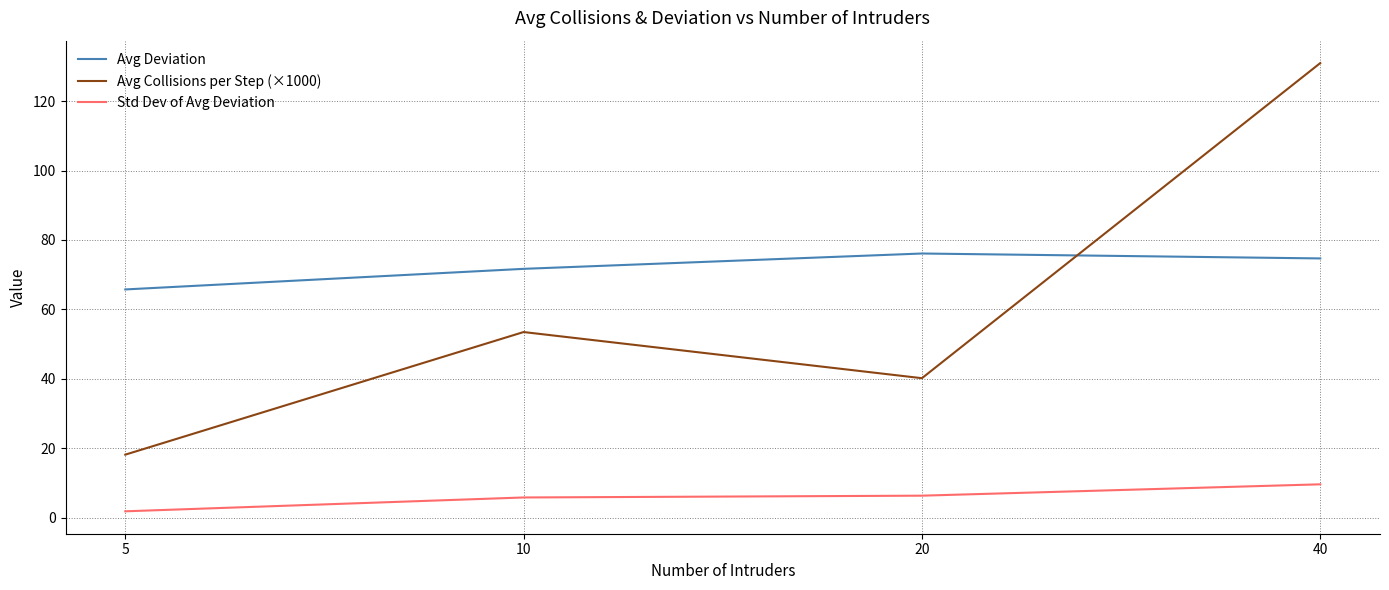

What value does the Avg Collisions per Step (×1000) series have at 40?

131.0